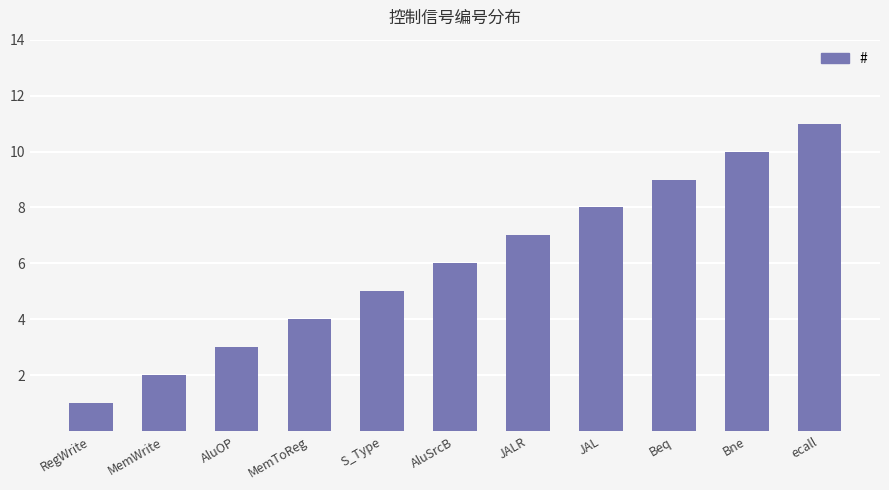

The value at S_Type is 5. True or false?

True